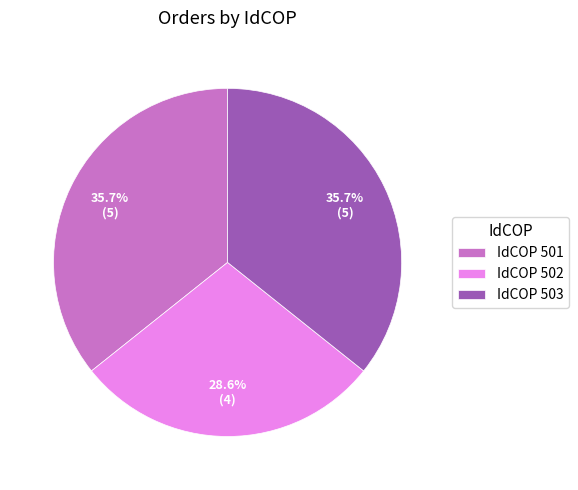

Between IdCOP 502 and IdCOP 501, which is larger?

IdCOP 501